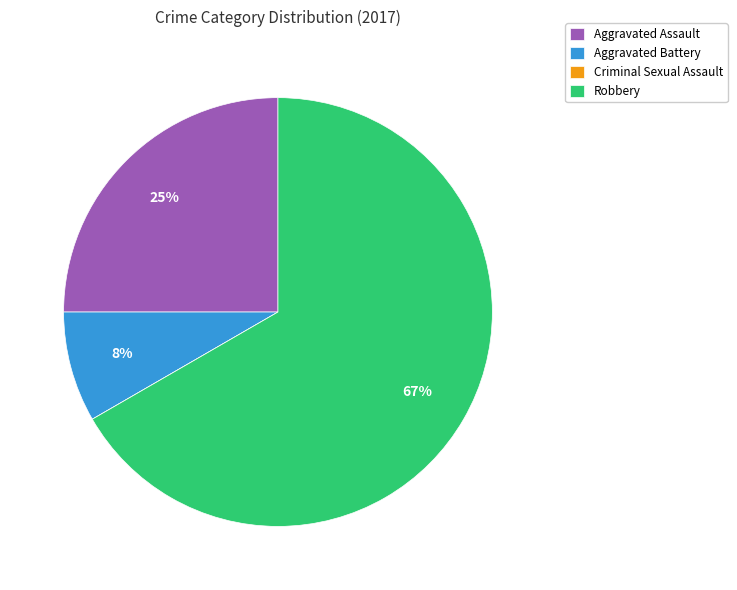

What percentage is the Aggravated Assault slice, to the nearest percent?

25%